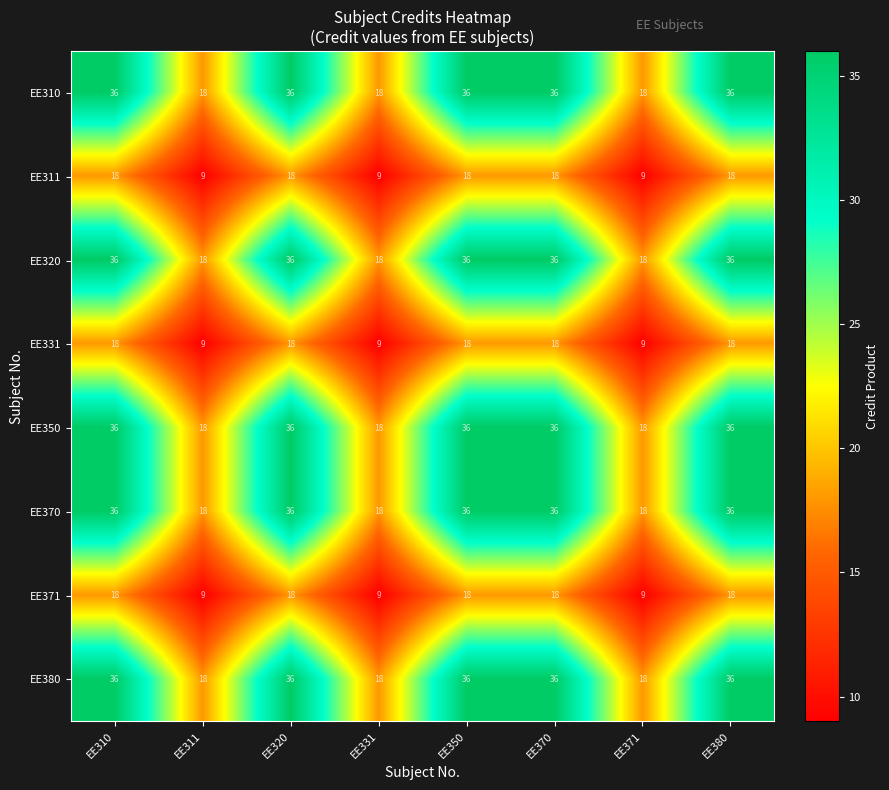

Is it true that EE371 equals 18 at EE350?

True